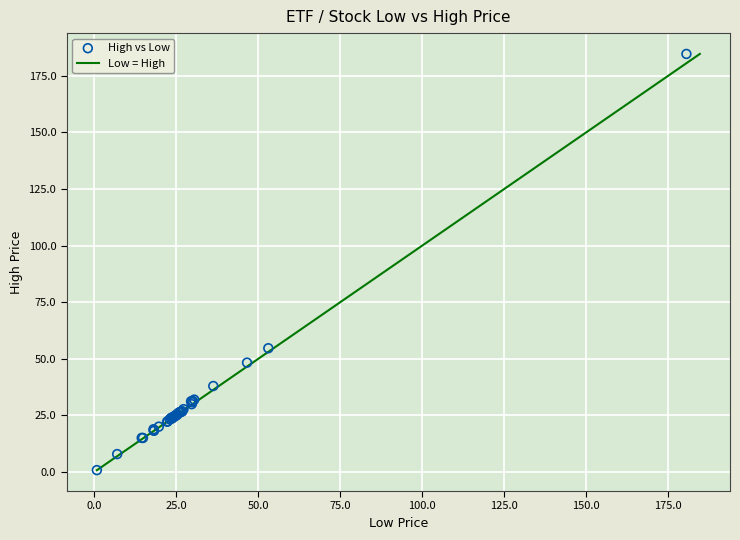

What Y value in the scatter plot is closest to 92?

54.7